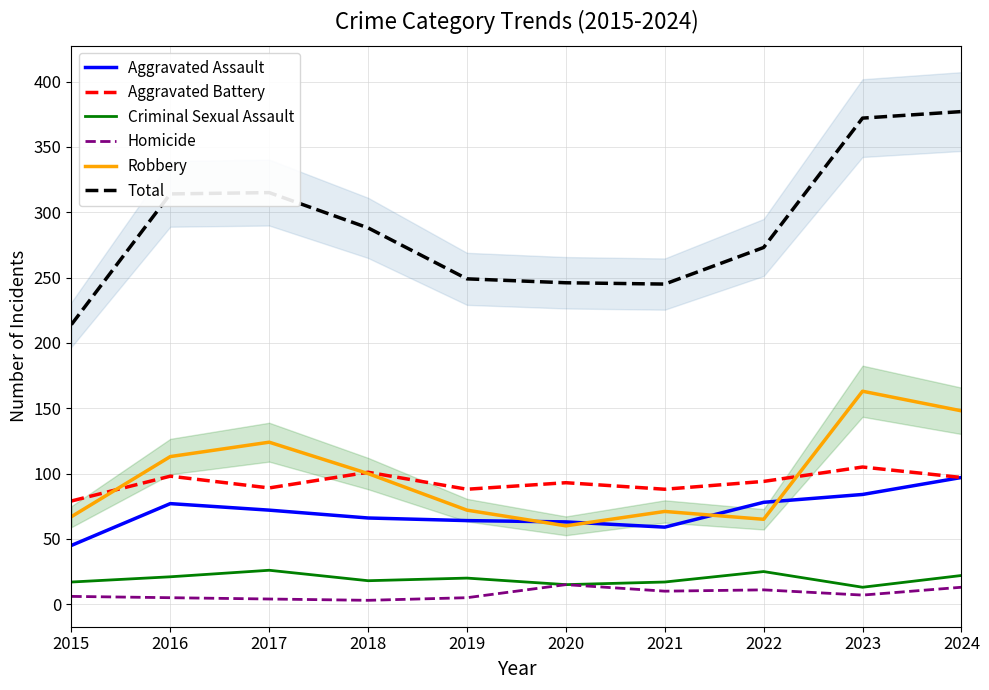

The value of Homicide at 2020 is 9. True or false?

False